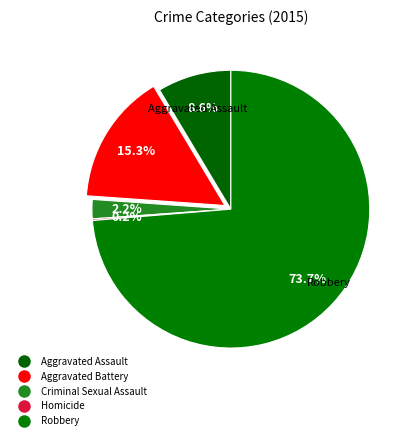

The Aggravated Assault slice represents 16% of the pie. True or false?

False